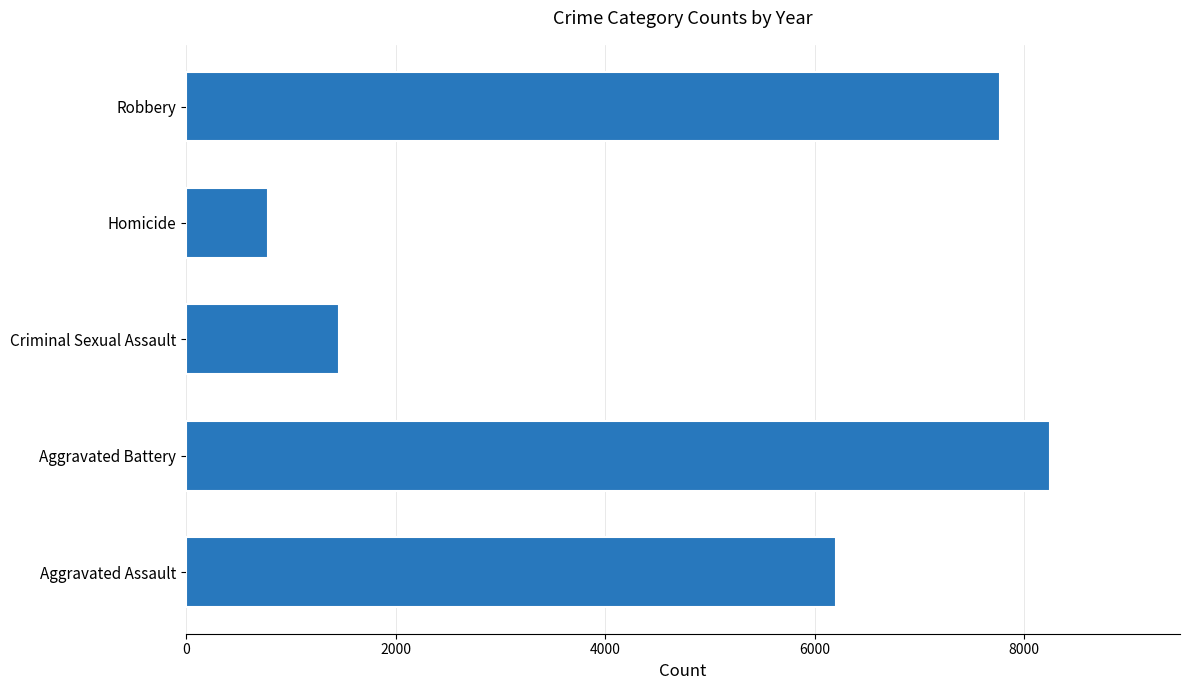

What is the average value?

4892